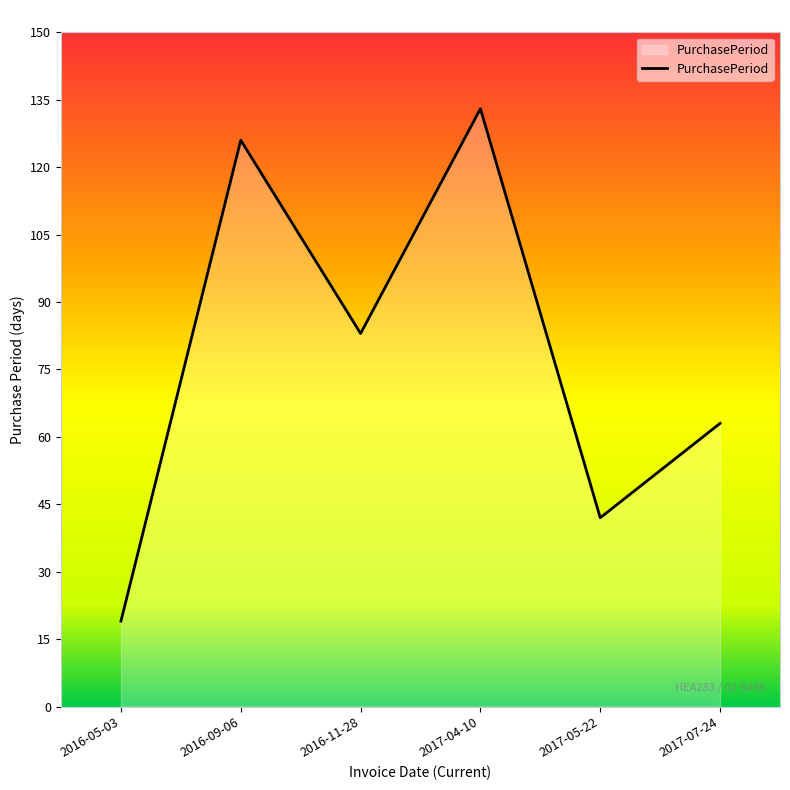

What is the change in value from 2016-05-03 to 2016-11-28?

+64